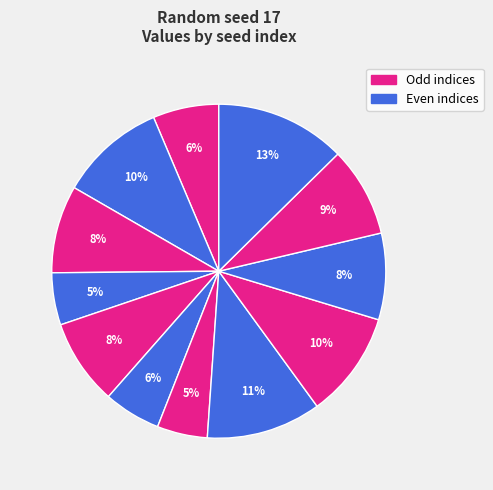

To the nearest percent, what is the average slice percentage?

8%